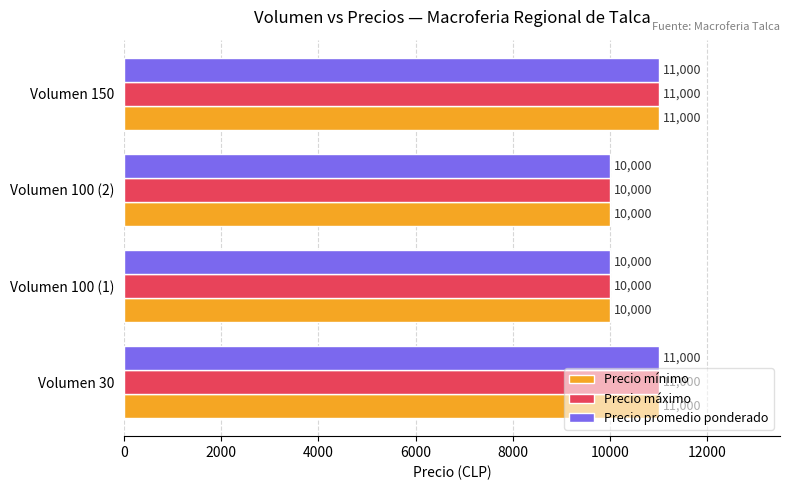

The value of Precio máximo at Volumen 100 (2) is 5585. True or false?

False